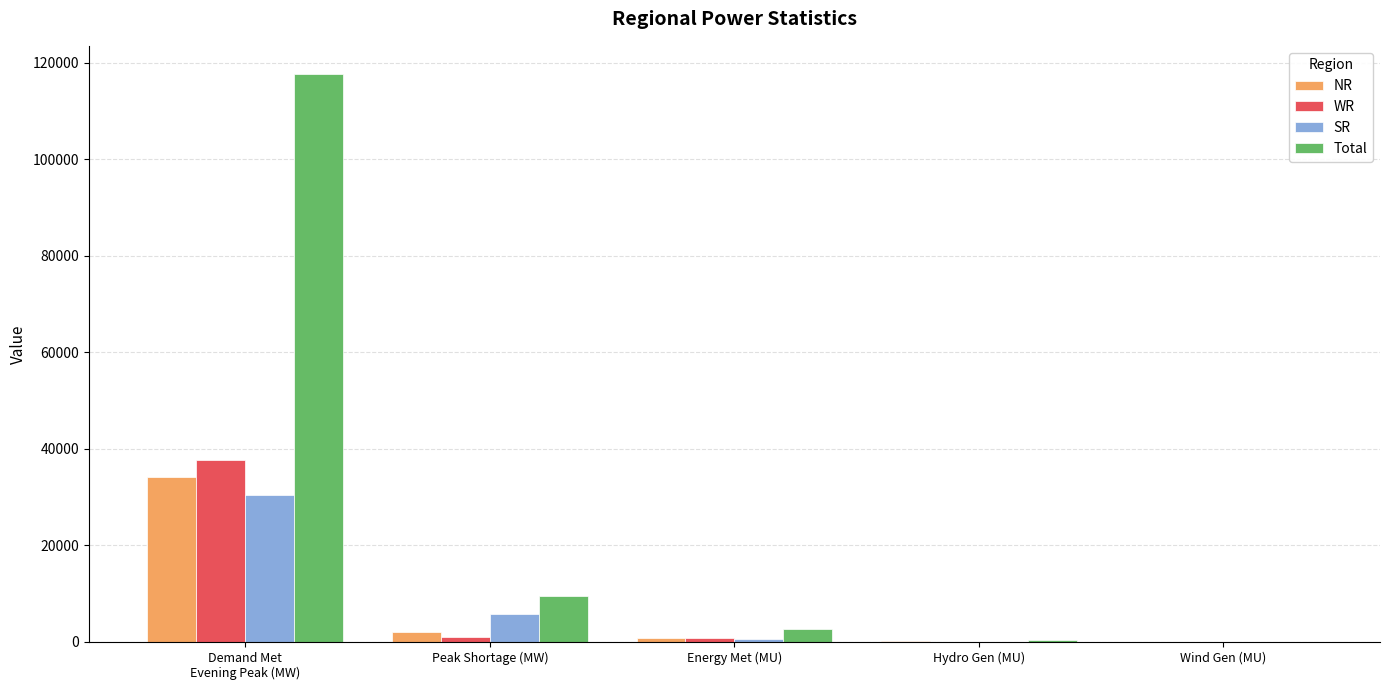

Where is WR nearest to the value 18817?

Peak Shortage (MW)